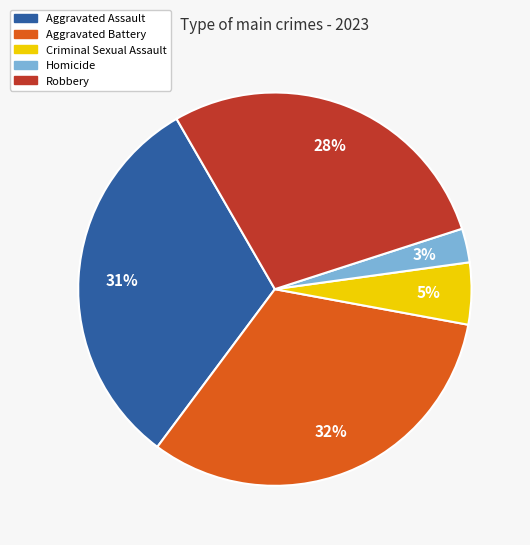

Is it true that Homicide is 3% of the pie?

True